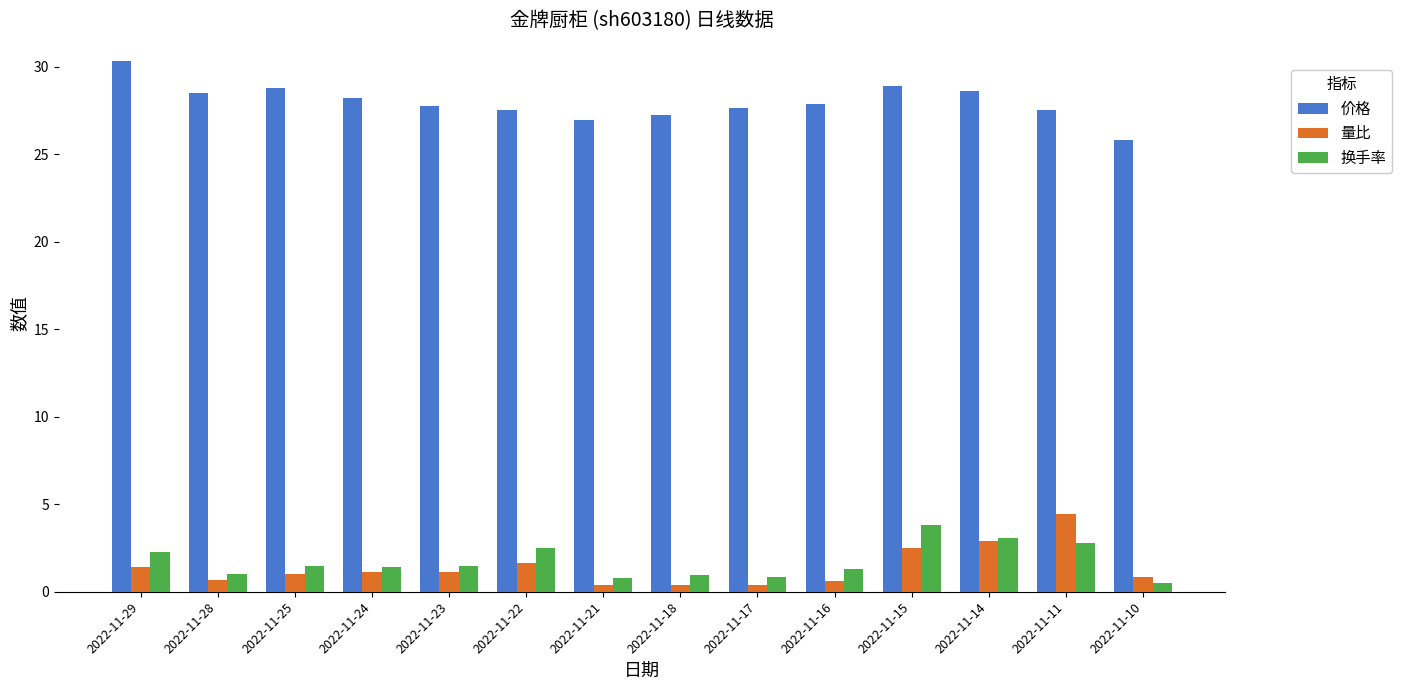

The 价格 series shows 28.2 at 2022-11-24. True or false?

True